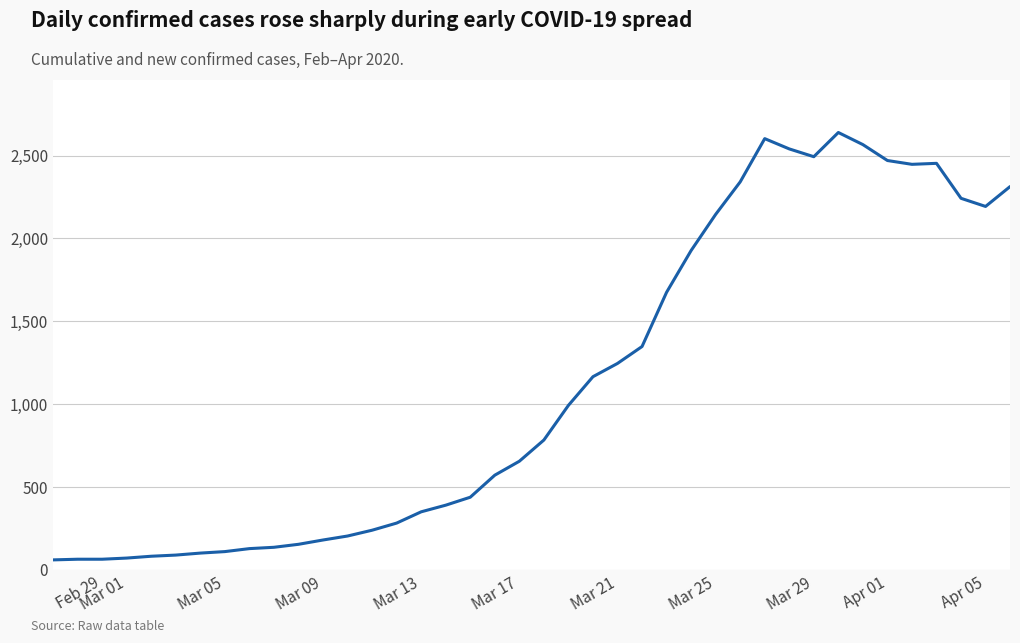

What is the greatest value displayed?

2639